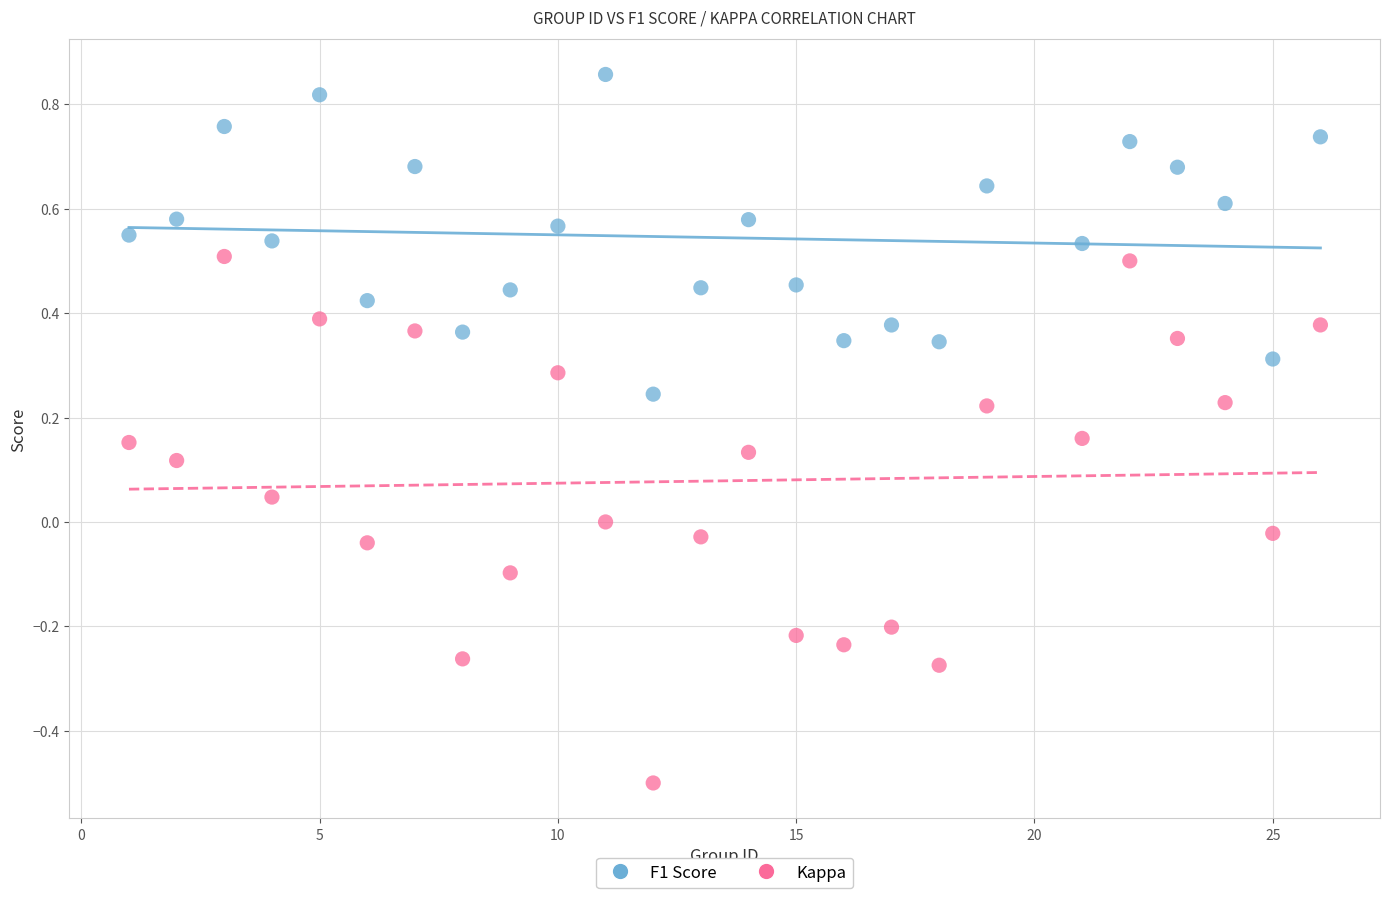

Which series reaches the minimum Y coordinate?

Kappa